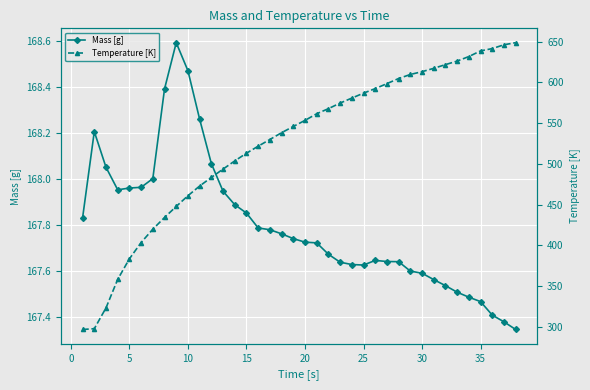

The Mass [g] series shows 51.5 at 30. True or false?

False